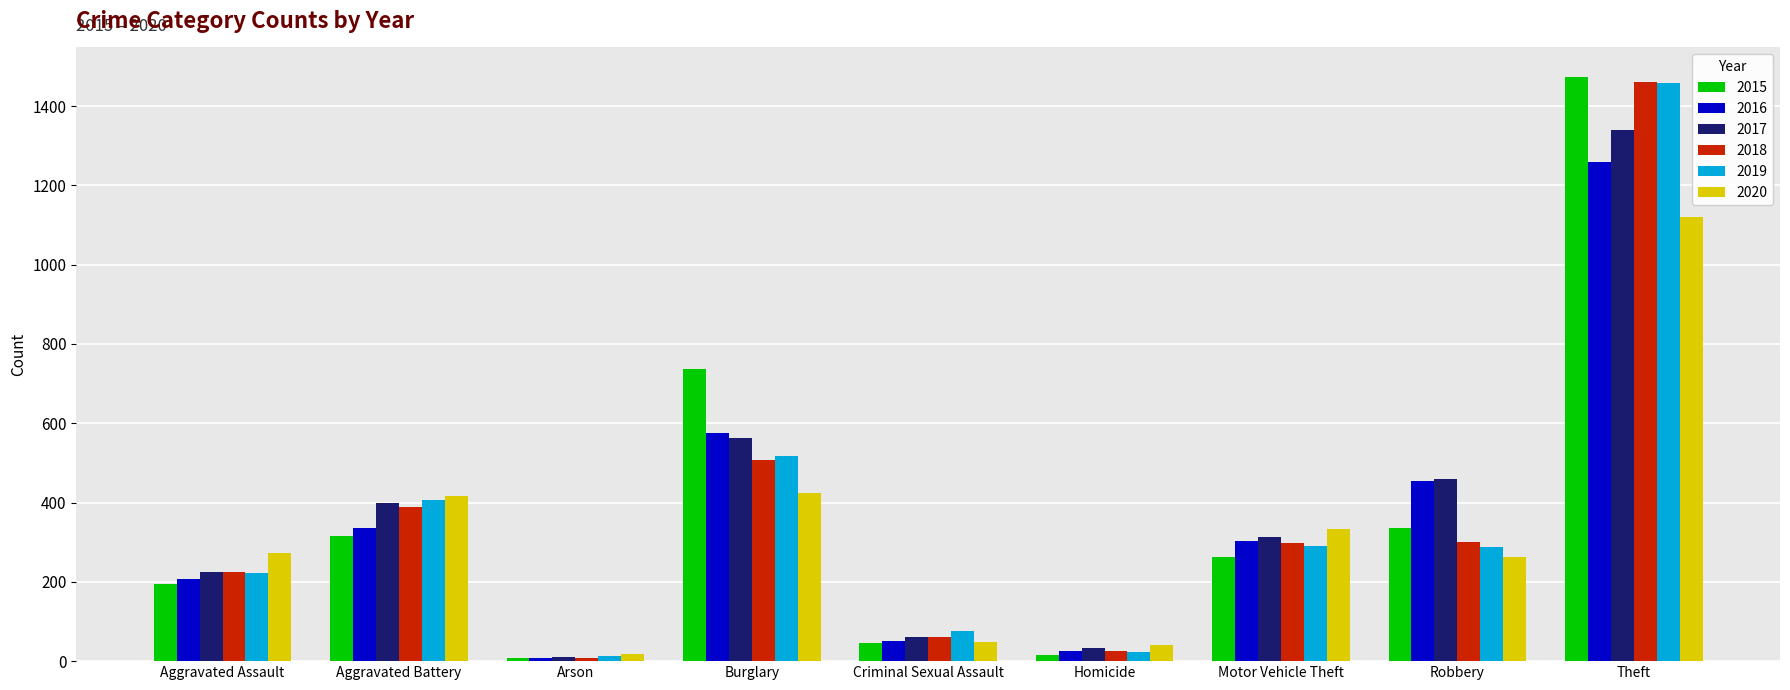

The value of 2015 at Motor Vehicle Theft is 263. True or false?

True